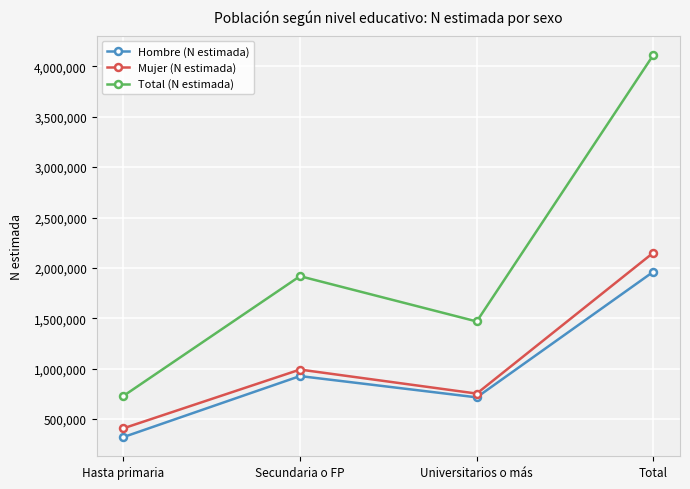

In Hombre (N estimada), how many points are lower than both neighbors (excluding endpoints)?

1